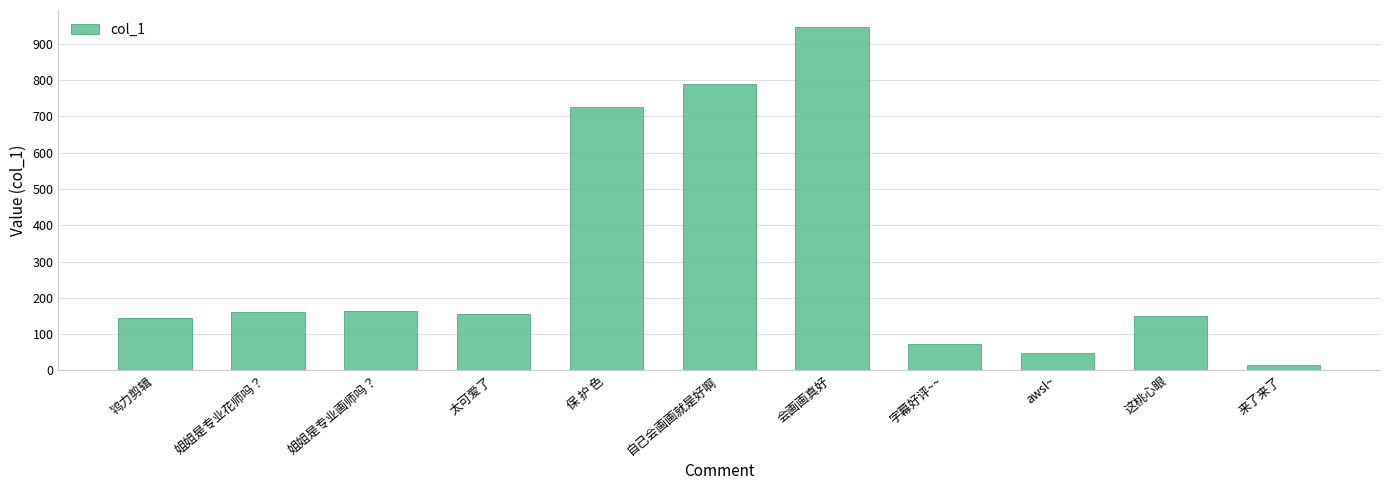

At which category does the chart reach its peak across all series?

会画画真好